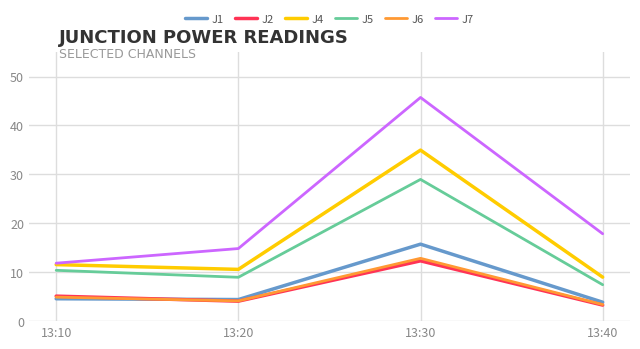

Does the chart display data point markers on the line(s)?

No